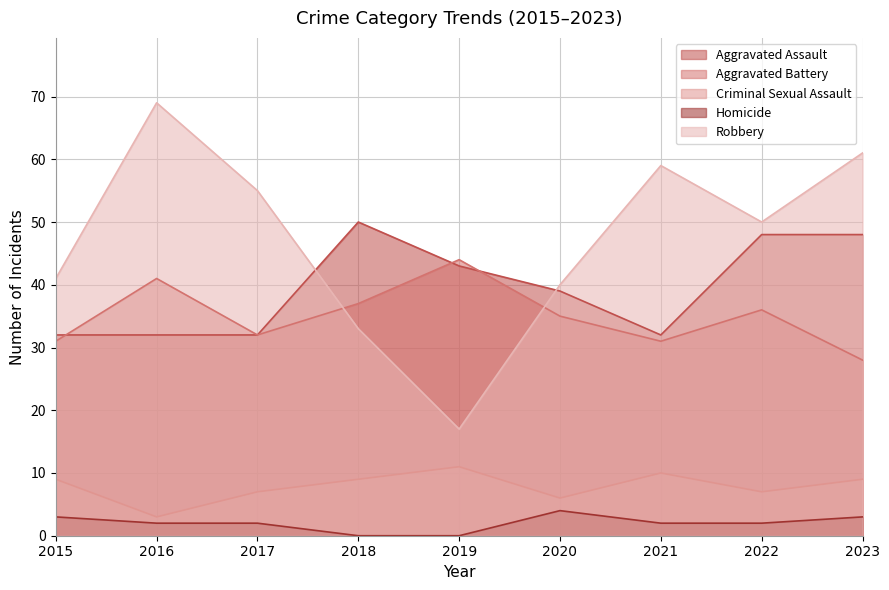

Where is the first local minimum for Criminal Sexual Assault?

2016